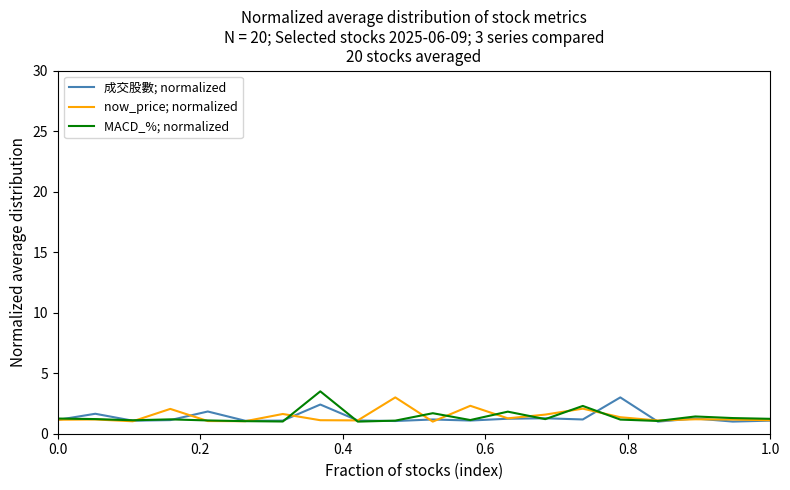

What is the maximum value shown in the chart?

3.5